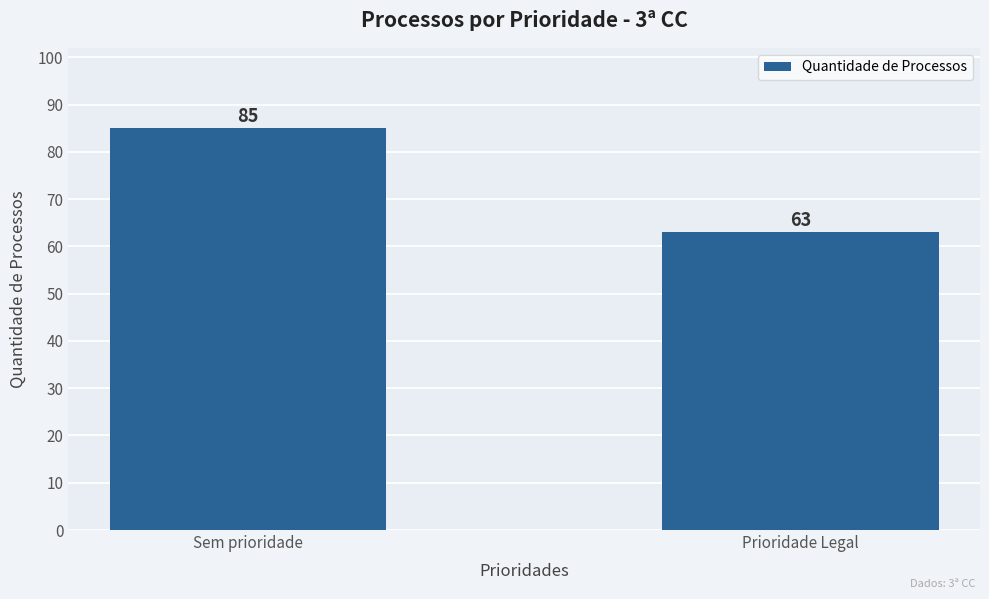

Is it true that the value at Prioridade Legal is 20?

False